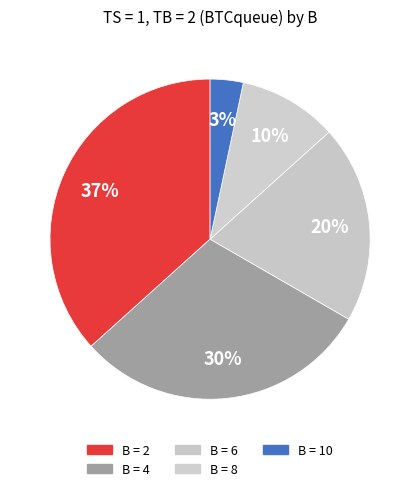

Rank the categories by value from highest to lowest.

2, 4, 6, 8, 10